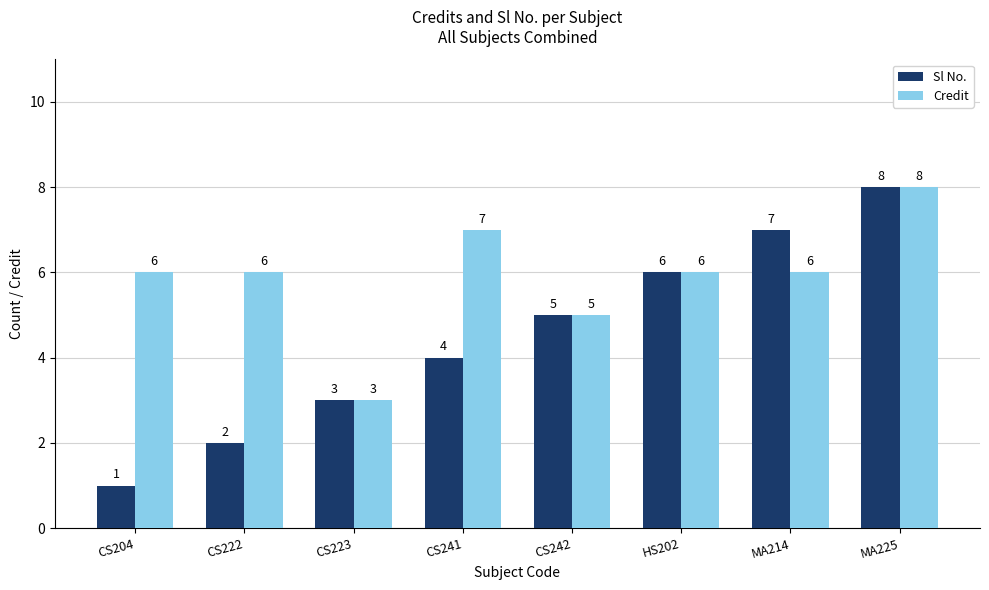

Is the value of Credit at CS241 greater than the value of Sl No. at CS242?

Yes